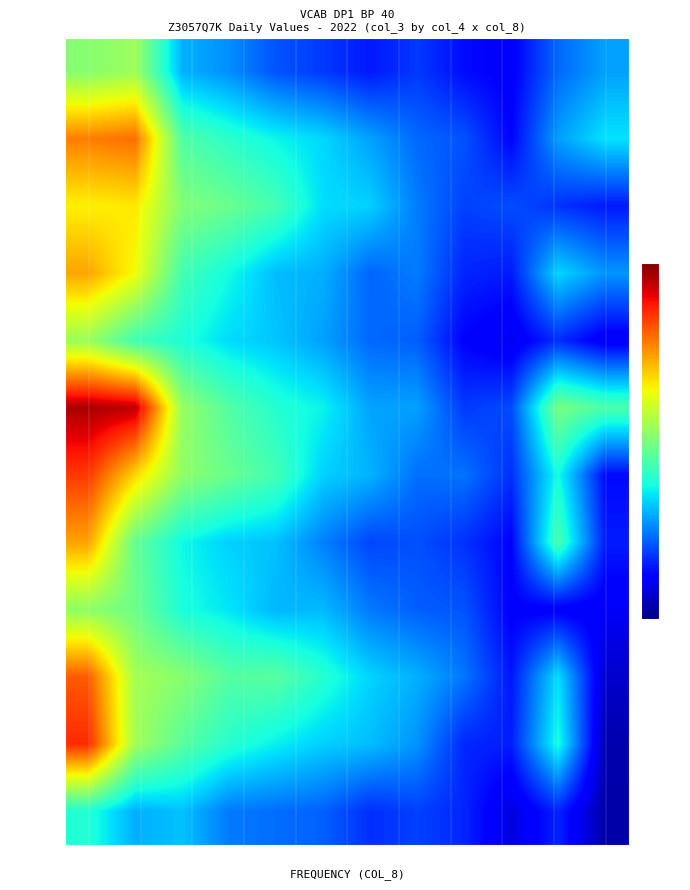

Rank the series by their maximum value, from lowest to highest.

Jan-12, Jan-09, Jan-05, Jan-01, Jan-03, Jan-04, Jan-08, Jan-02, Jan-10, Jan-07, Jan-11, Jan-06